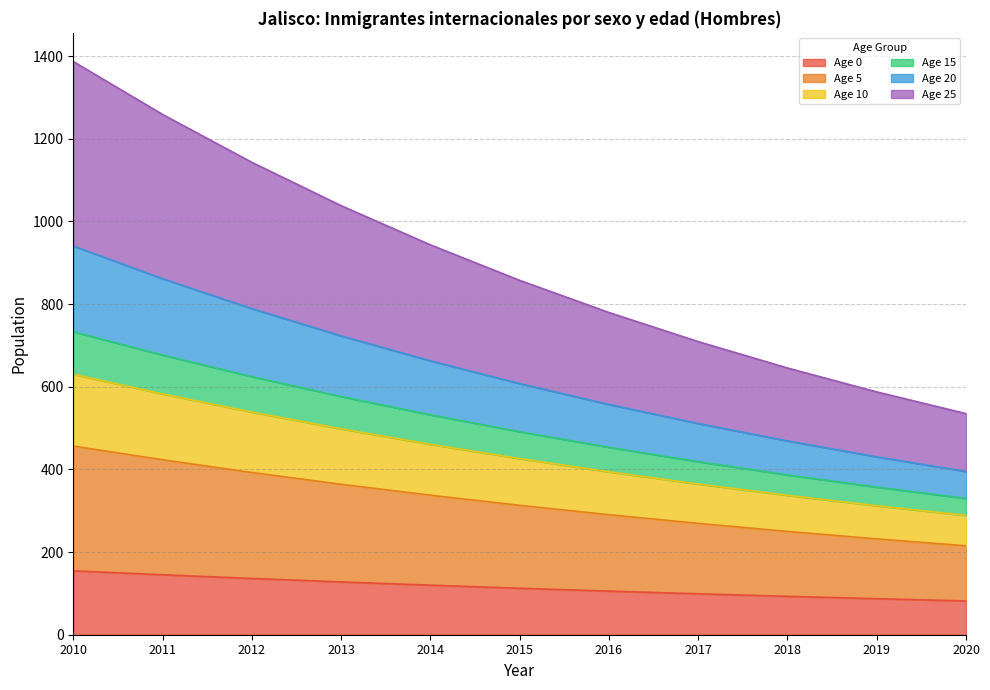

What is the total value across all series at 2011?

1259.0